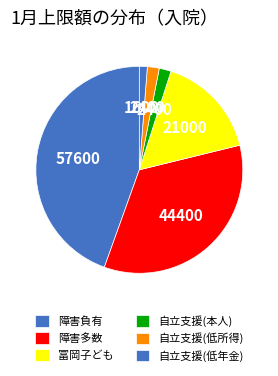

How many slices are in this pie chart?

6